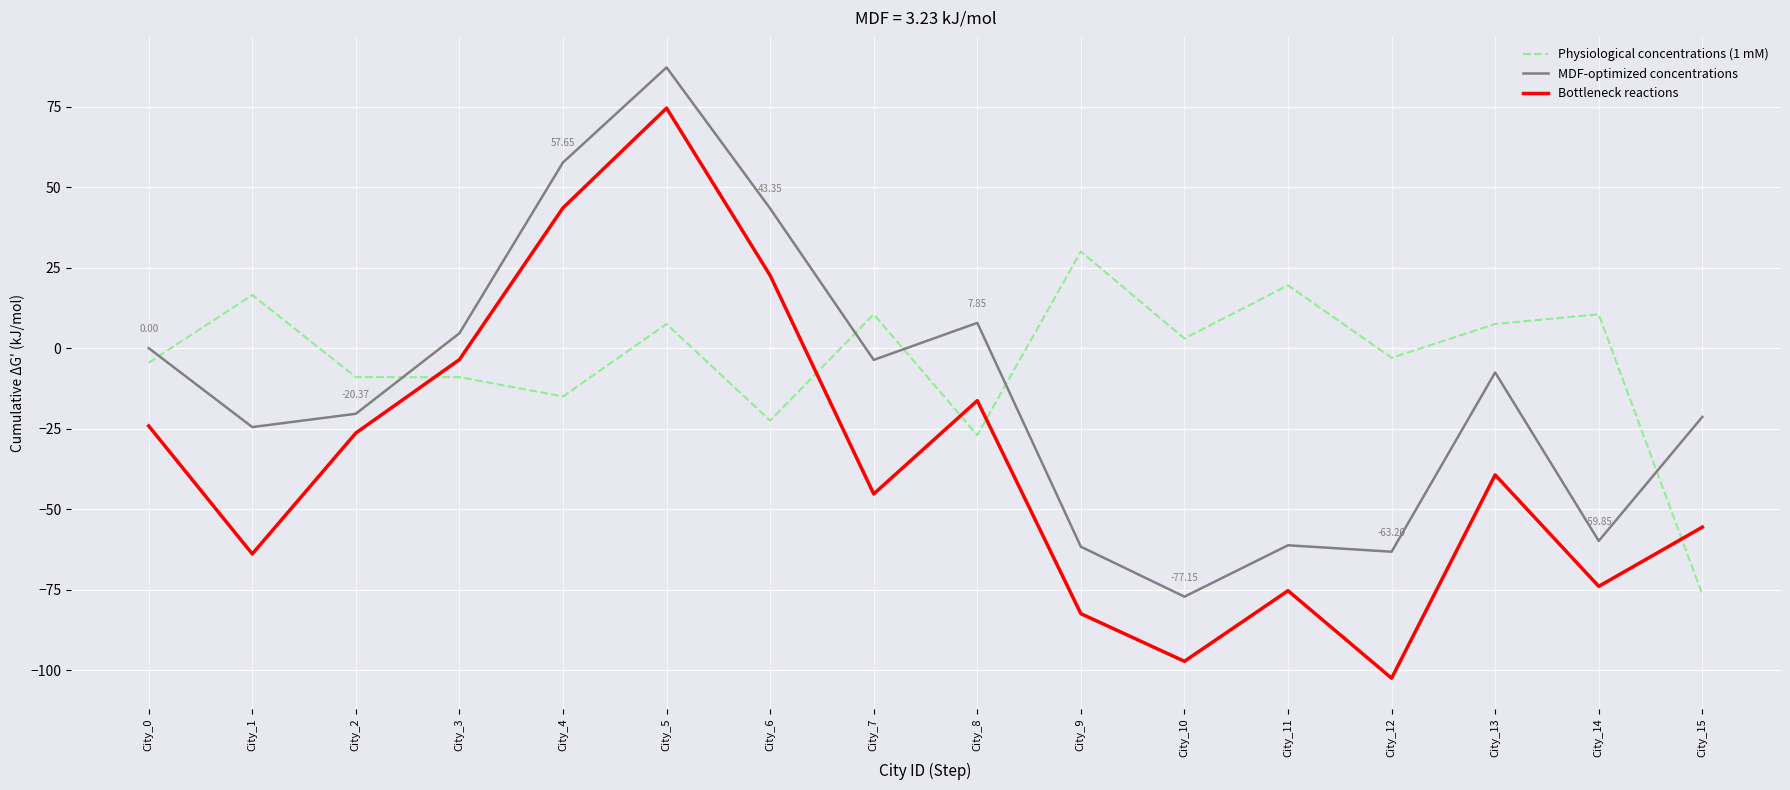

List the series in order of their peak value, highest first.

MDF-optimized concentrations, Bottleneck reactions, Physiological concentrations (1 mM)